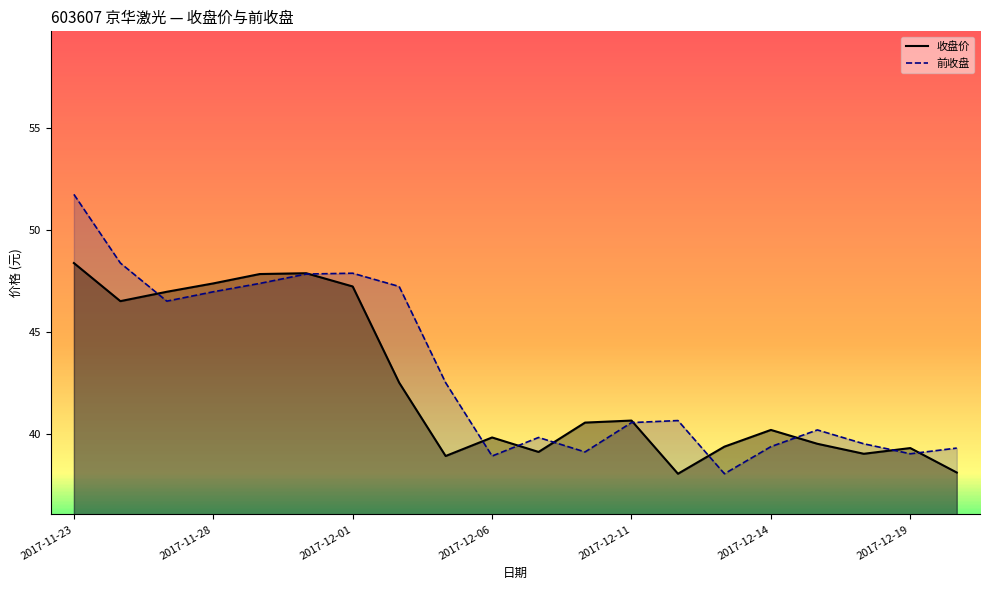

Where is 收盘价_line nearest to the value 43?

7